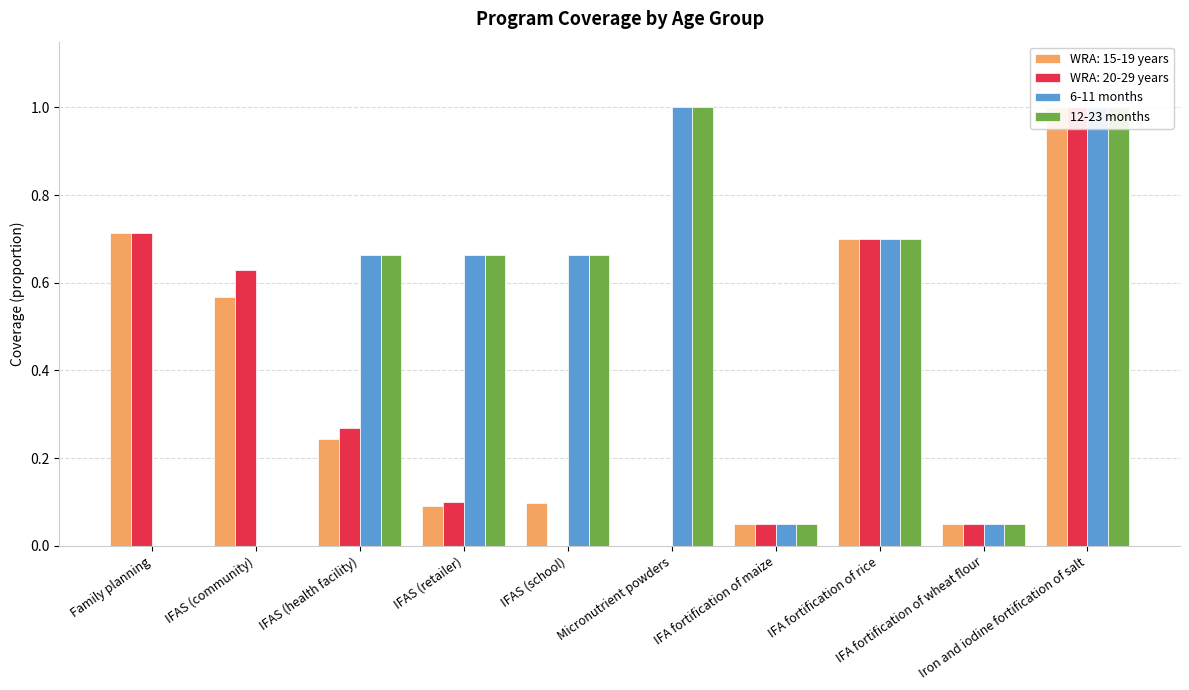

What is the total value across all series at Micronutrient powders?

2.0